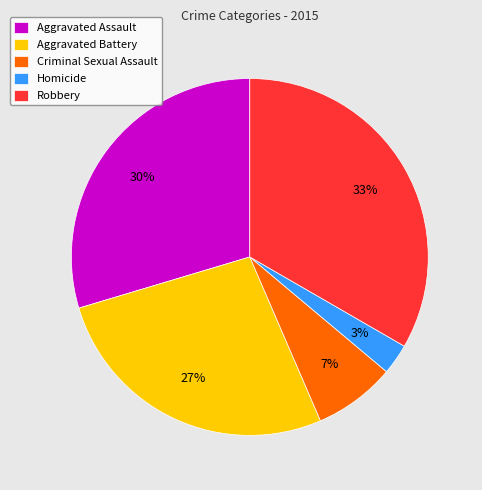

To the nearest percent, what is the combined percentage of Robbery and Homicide?

36%